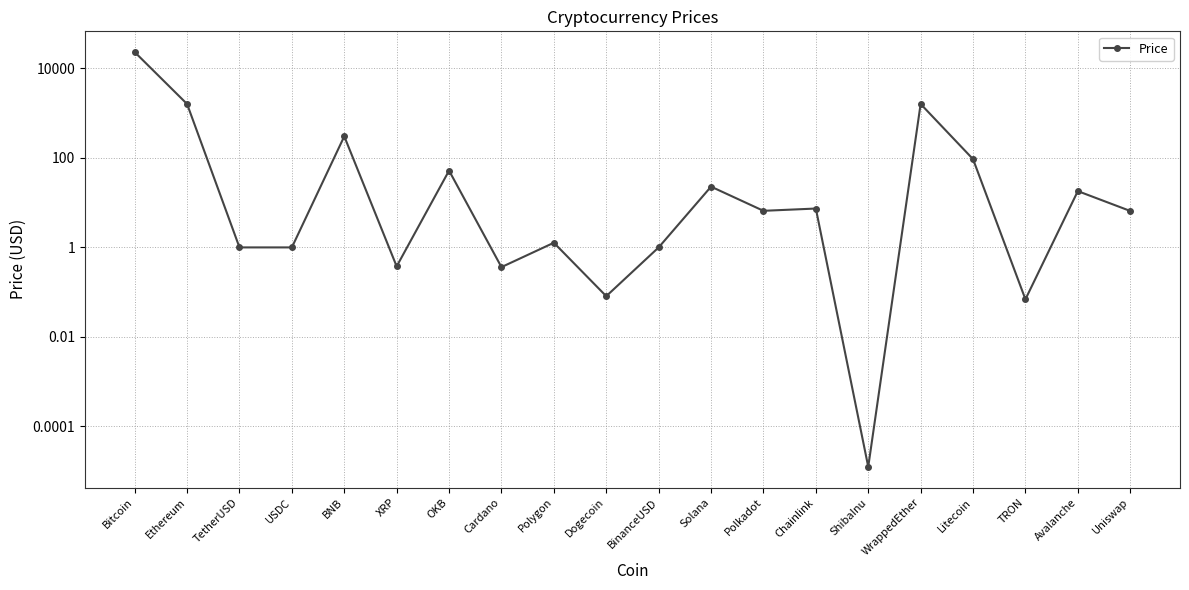

List the labels in order of value, smallest first.

ShibaInu, TRON, Dogecoin, Cardano, XRP, TetherUSD, USDC, BinanceUSD, Polygon, Uniswap, Polkadot, Chainlink, Avalanche, Solana, OKB, Litecoin, BNB, Ethereum, WrappedEther, Bitcoin